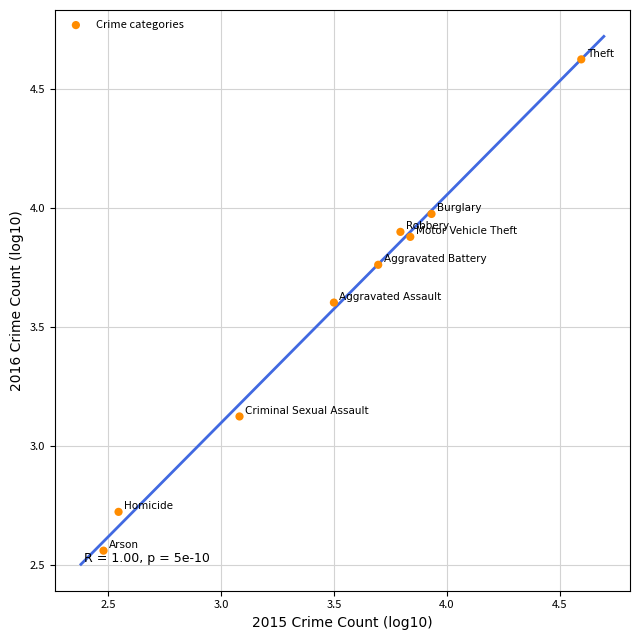

What is the range of X values (max minus min)?

2.1